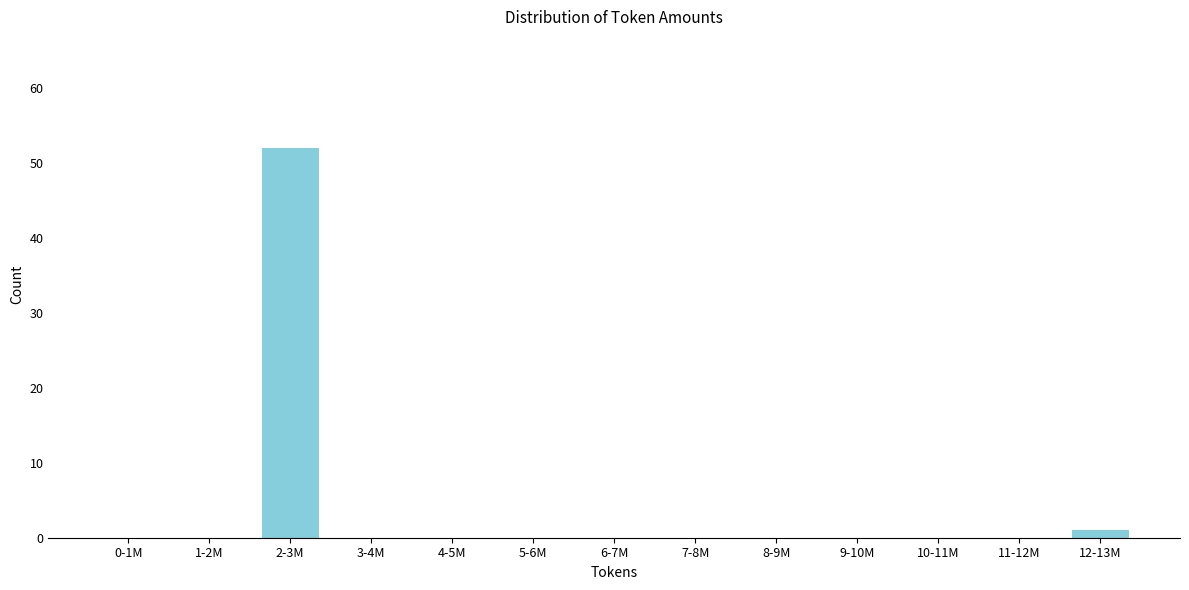

Reading left to right, transcribe all the data shown in this chart.

0-1M=0	1-2M=0	2-3M=52	3-4M=0	4-5M=0	5-6M=0	6-7M=0	7-8M=0	8-9M=0	9-10M=0	10-11M=0	11-12M=0	12-13M=1